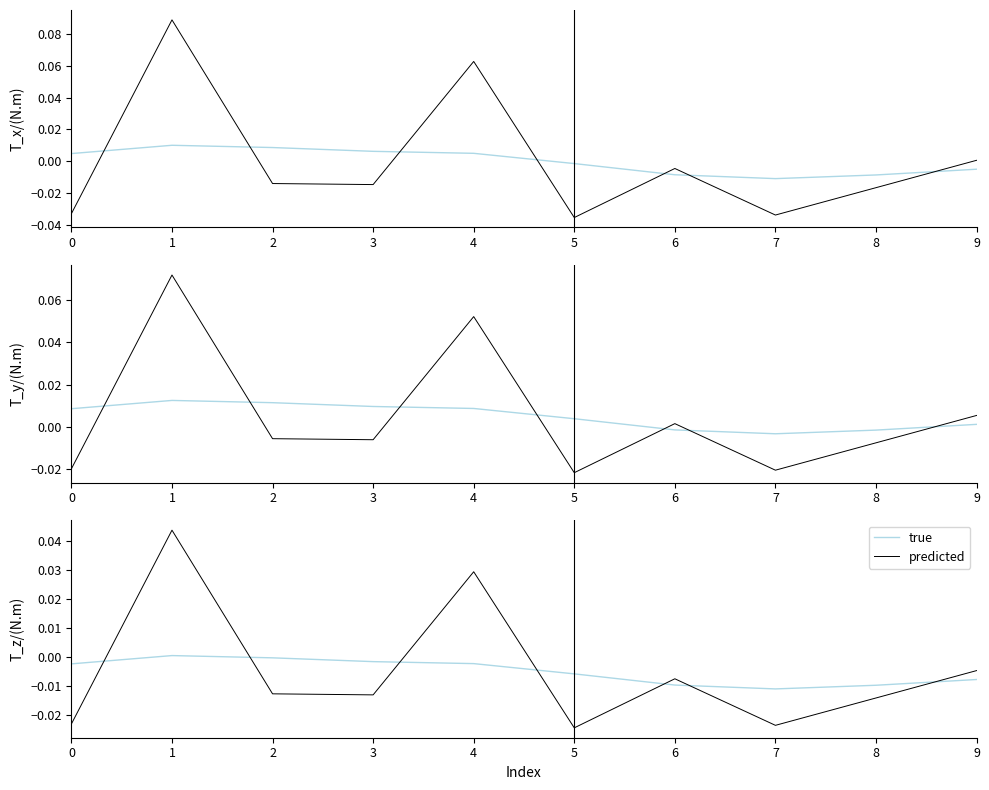

How many values in true are above zero?

1